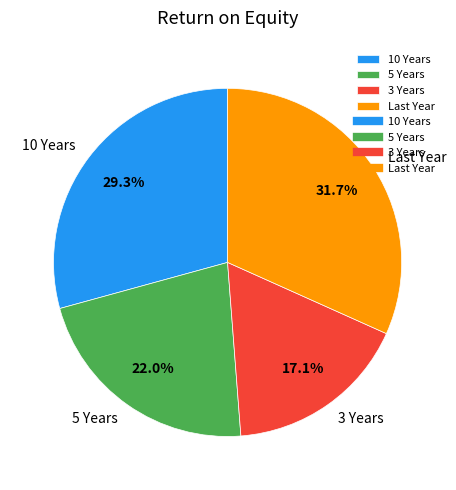

Does 5 Years represent more than half of the total?

No